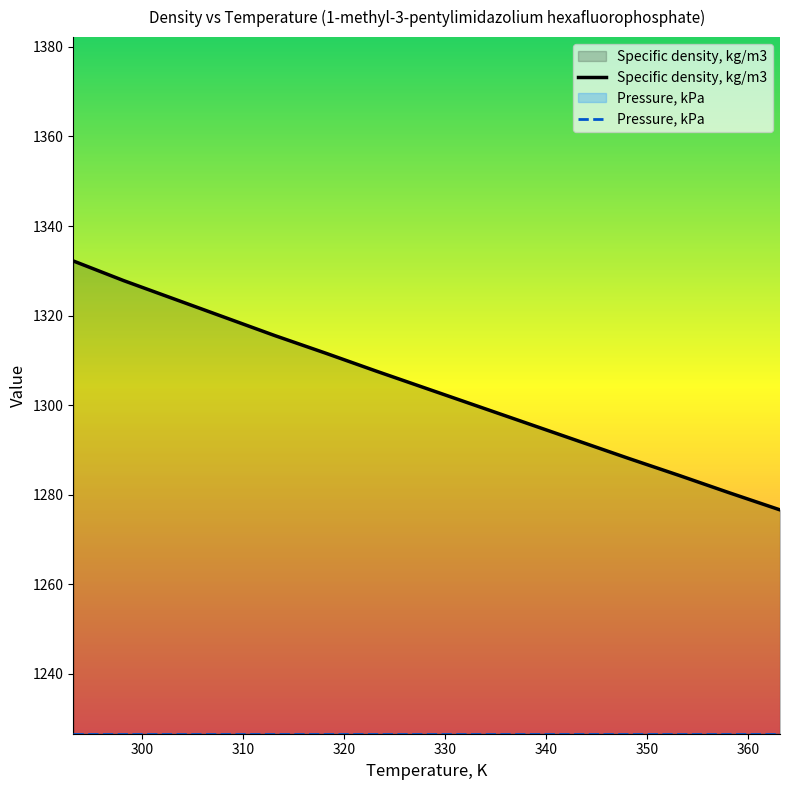

How many data points does each series have?

15